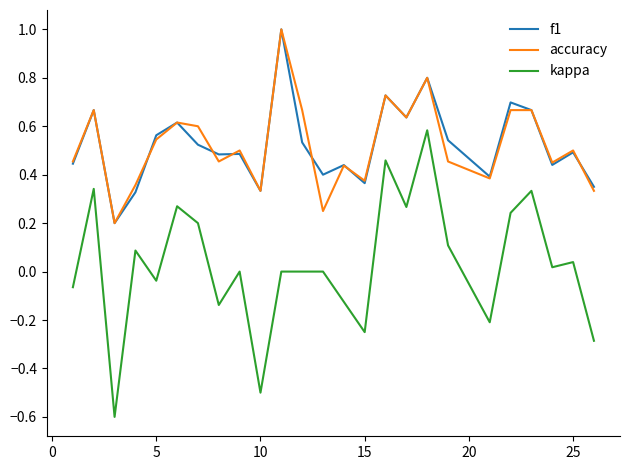

True or false: kappa and f1 intersect in this chart.

False